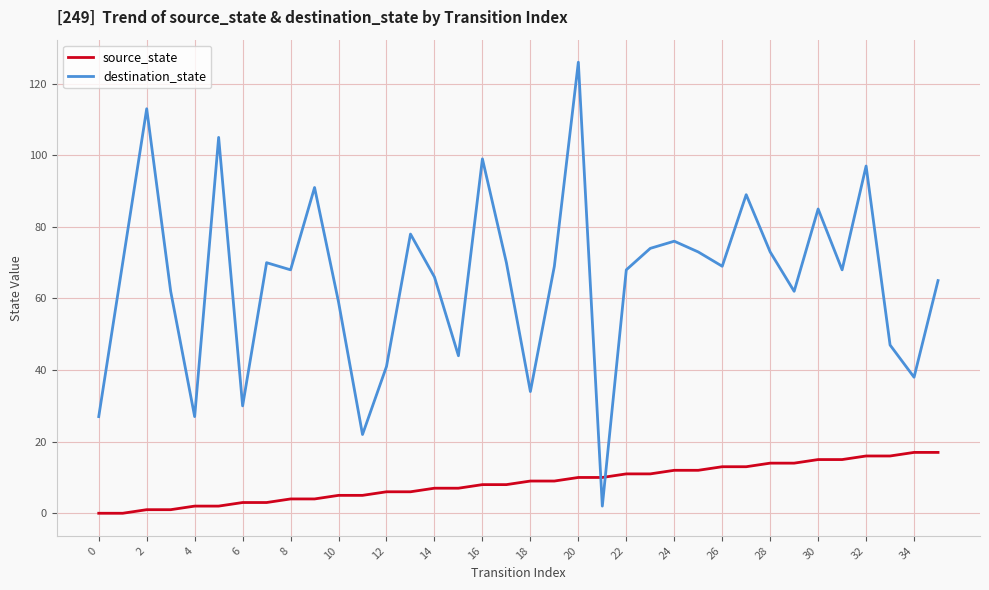

Rank the series by their average value, from lowest to highest.

source_state, destination_state